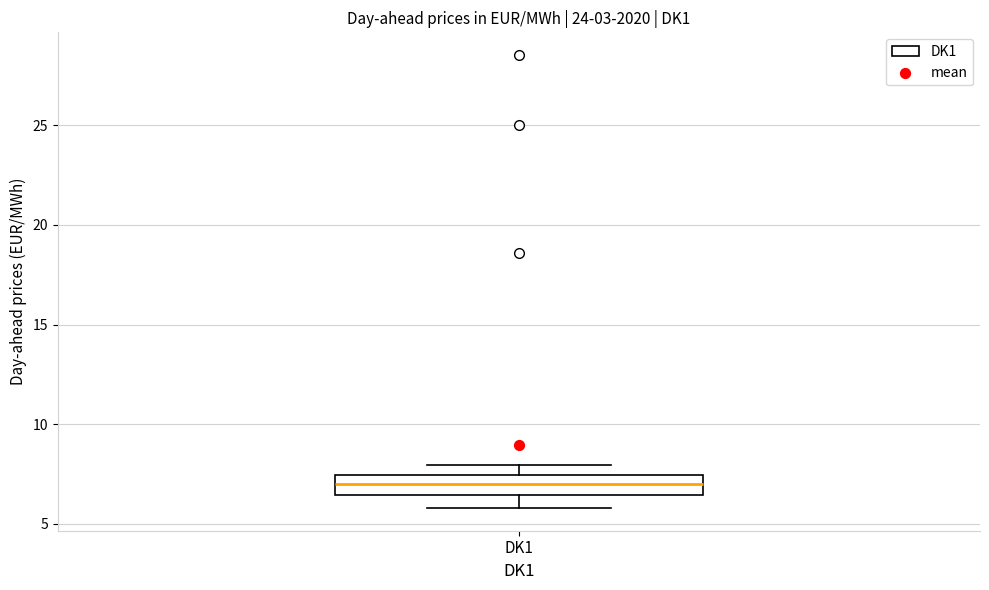

Where does the upper whisker of the box for DK1 end on the y-axis? The values are not printed on the chart, so give them approximately, as read against the axis.

8.0